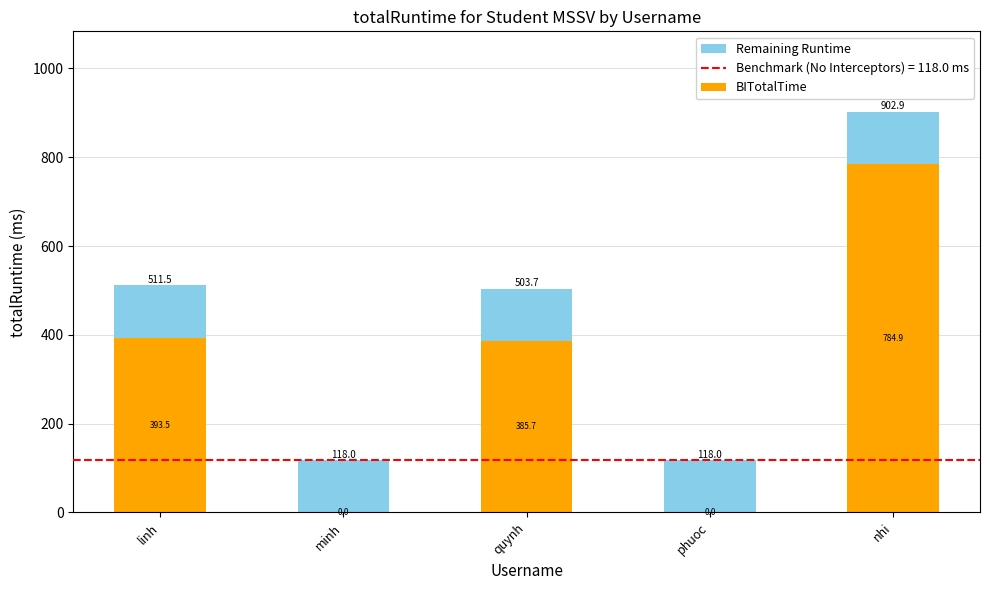

At which label does BITotalTime reach its peak?

nhi